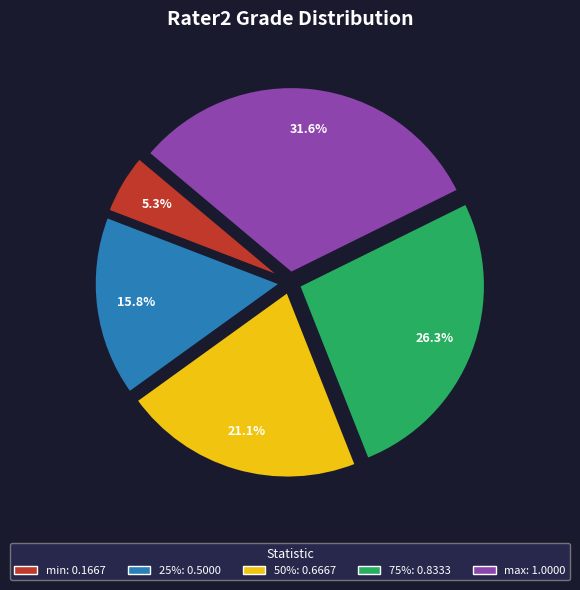

Count the number of slices in the pie.

5